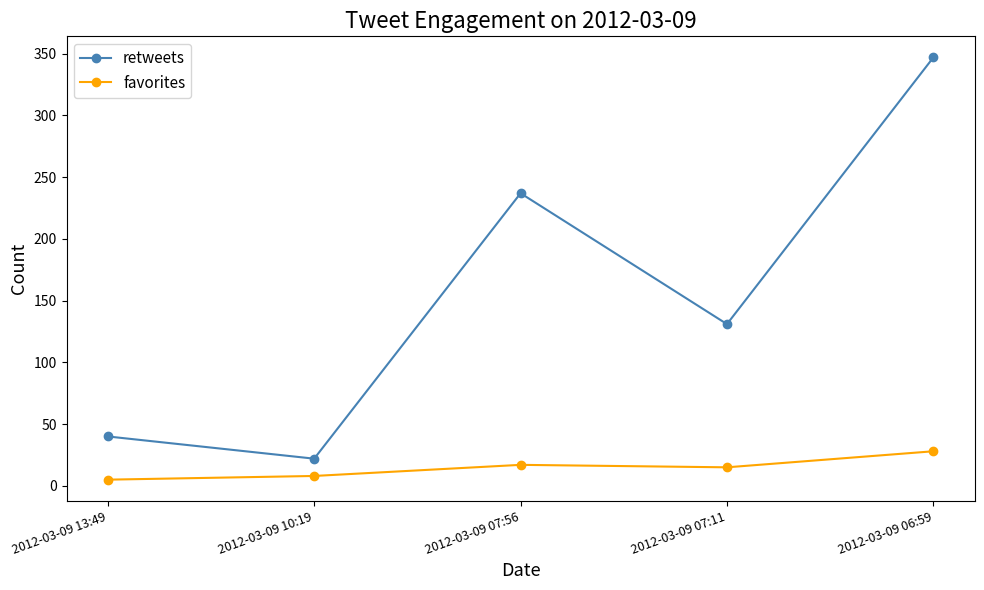

How many data points in favorites are less than 15?

2